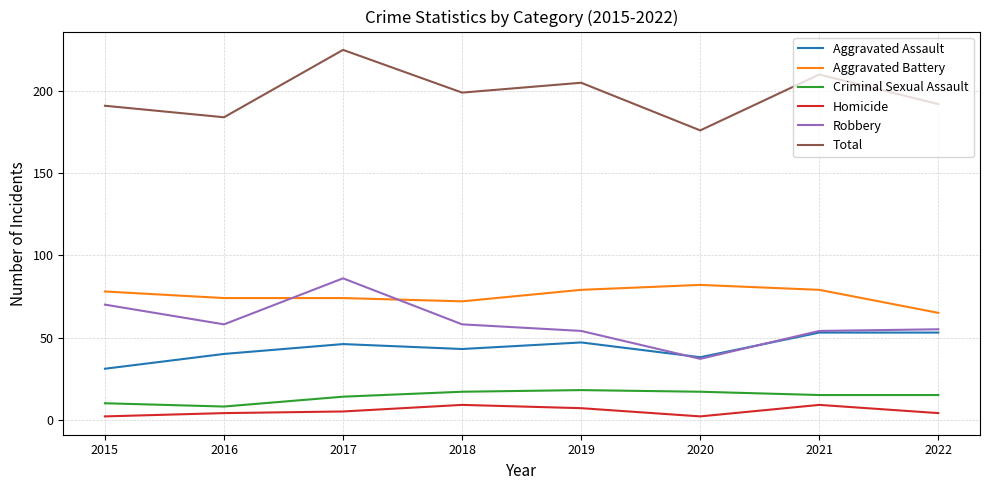

What is the difference between the highest and lowest values at 2019?

198